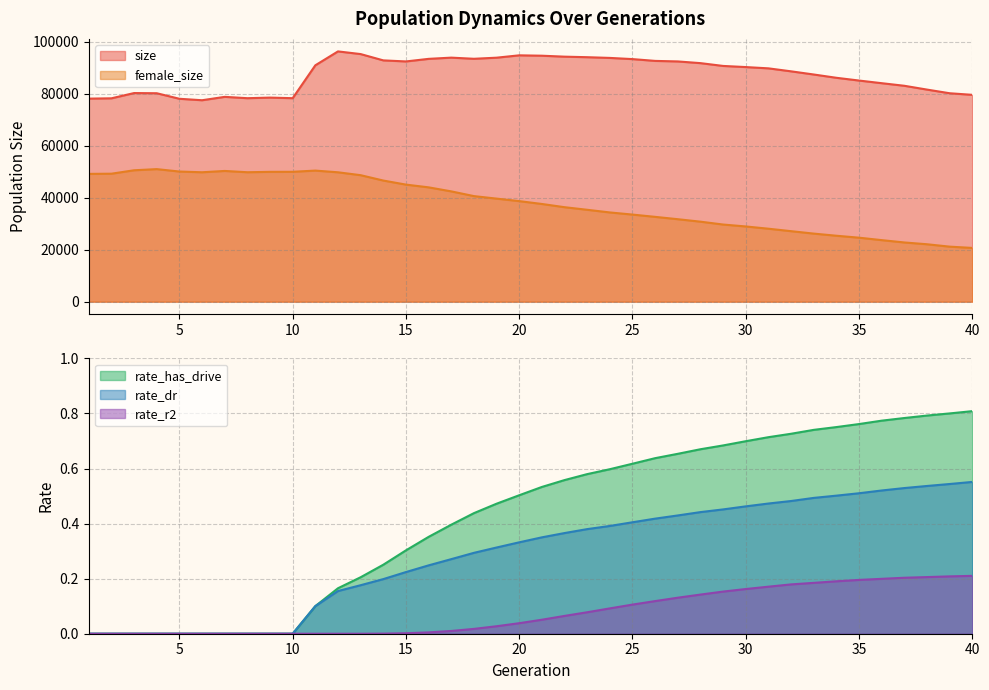

True or false: rate_r2 and female_size intersect in this chart.

False